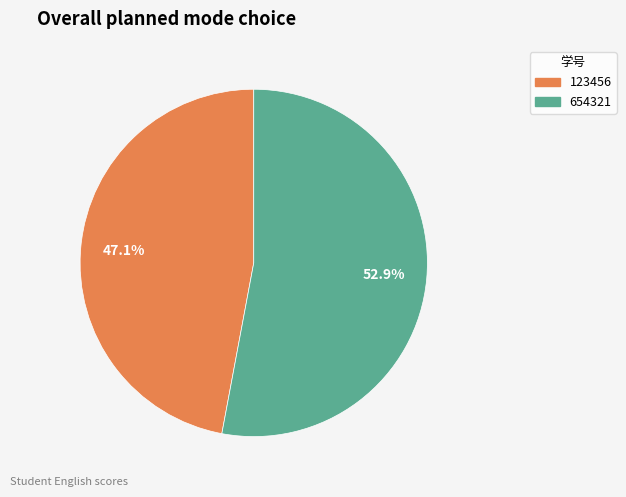

Which has a higher value, 123456 or 654321?

654321